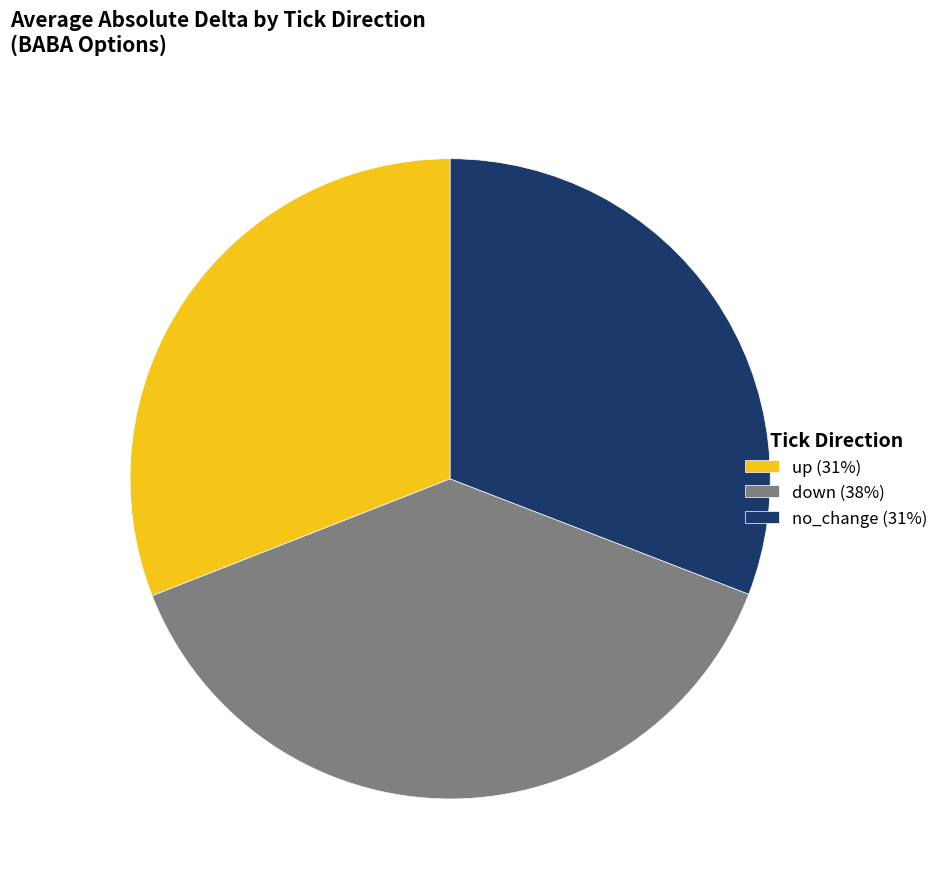

How many segments does this pie chart have?

3